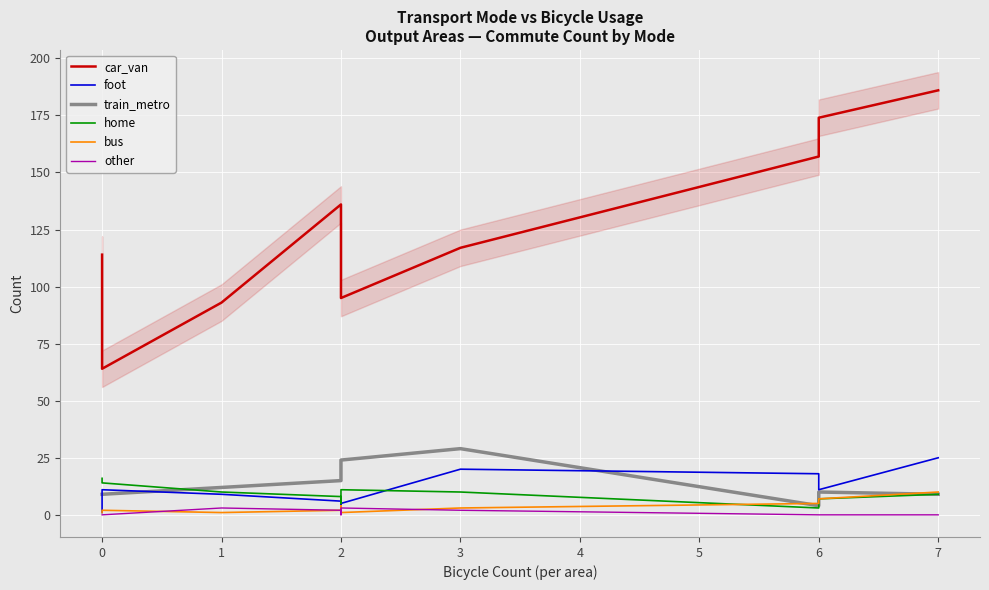

Is it true that other equals 5 at 2?

False